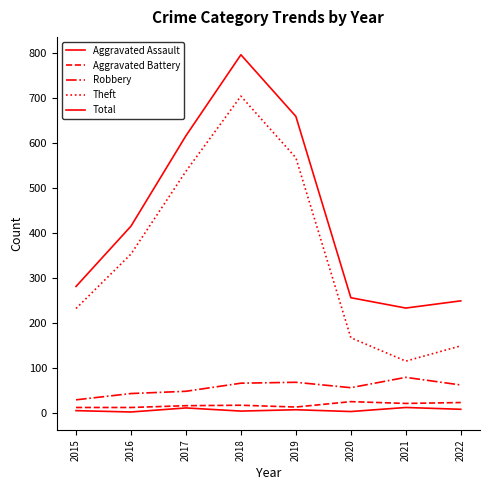

The value of Aggravated Battery at 2018 is 18. True or false?

True